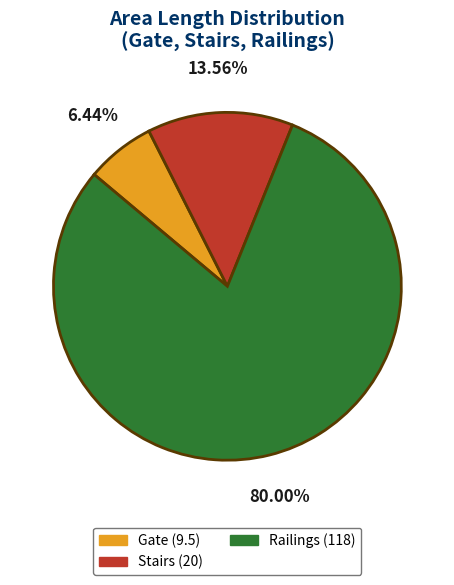

How much of the chart is everything except Gate?

93.6%